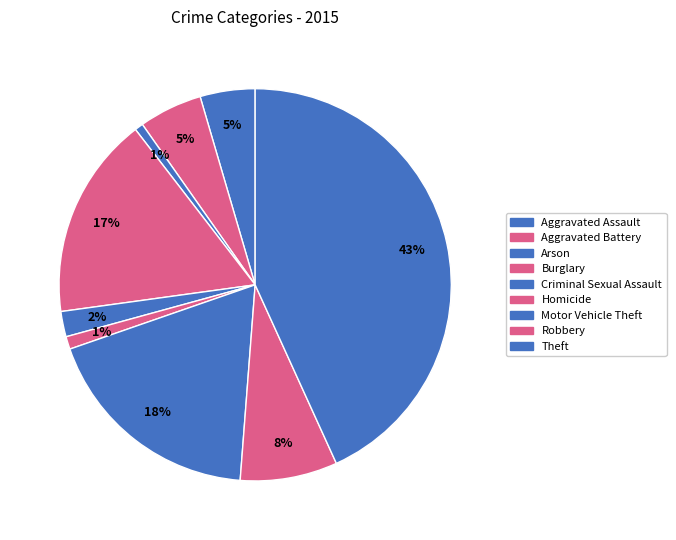

Which slice is the smallest?

Arson